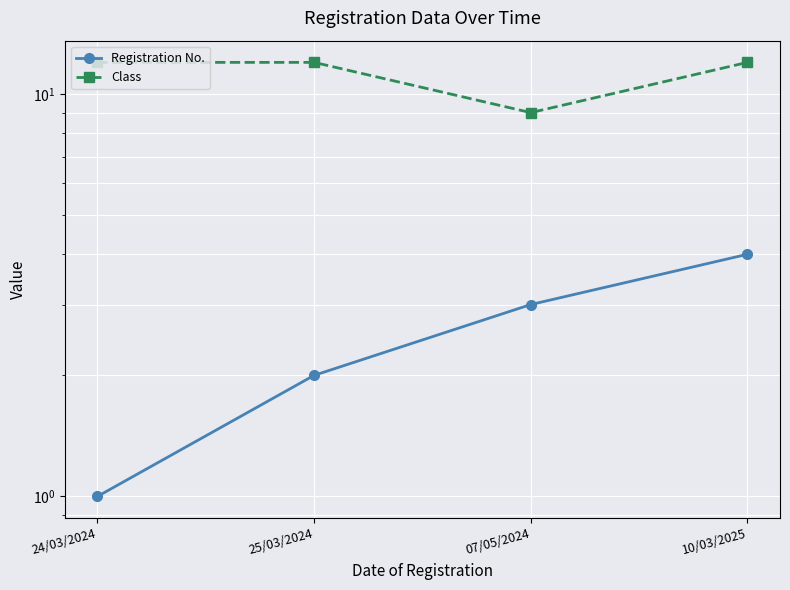

What is the total value across all series at 10/03/2025?

16